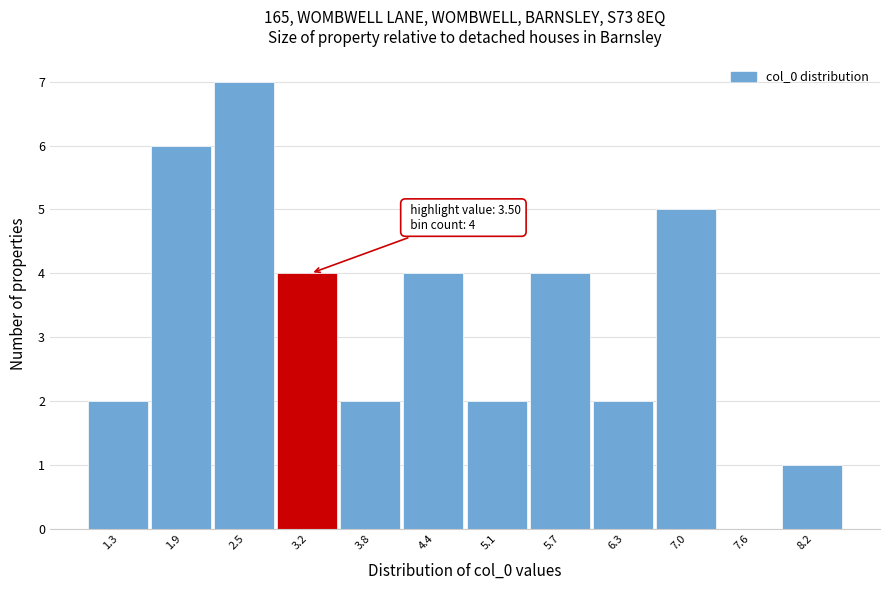

Reading left to right, list all the values displayed in this chart.

1.3=2	1.9=6	2.5=7	3.2=4	3.8=2	4.4=4	5.1=2	5.7=4	6.3=2	7.0=5	7.6=0	8.2=1